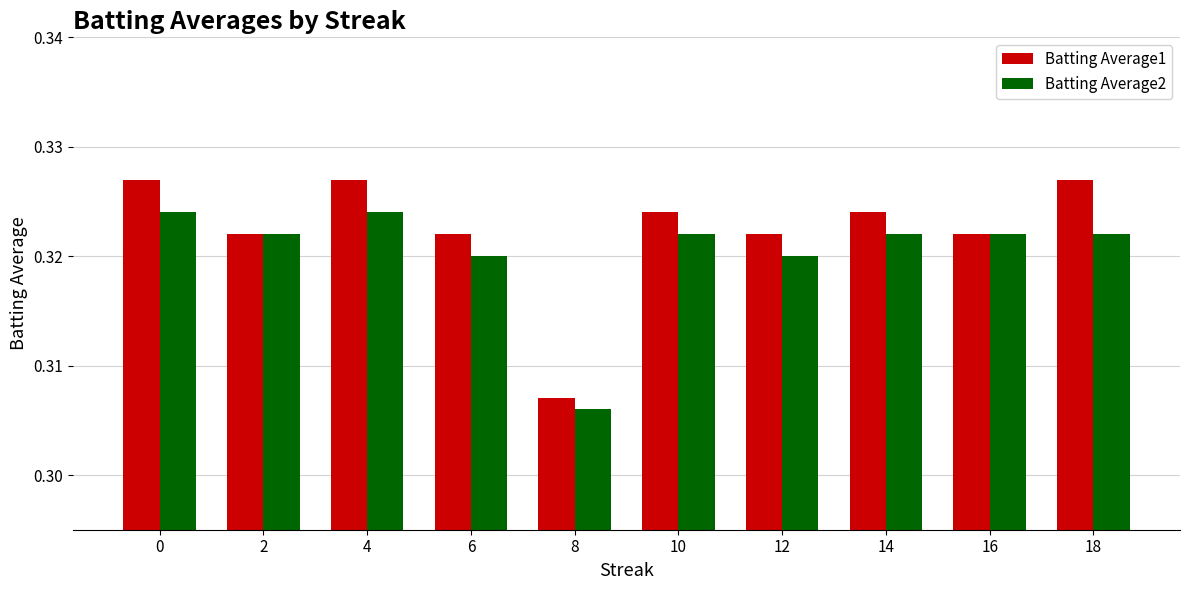

Which series has the largest range (max minus min)?

Batting Average1